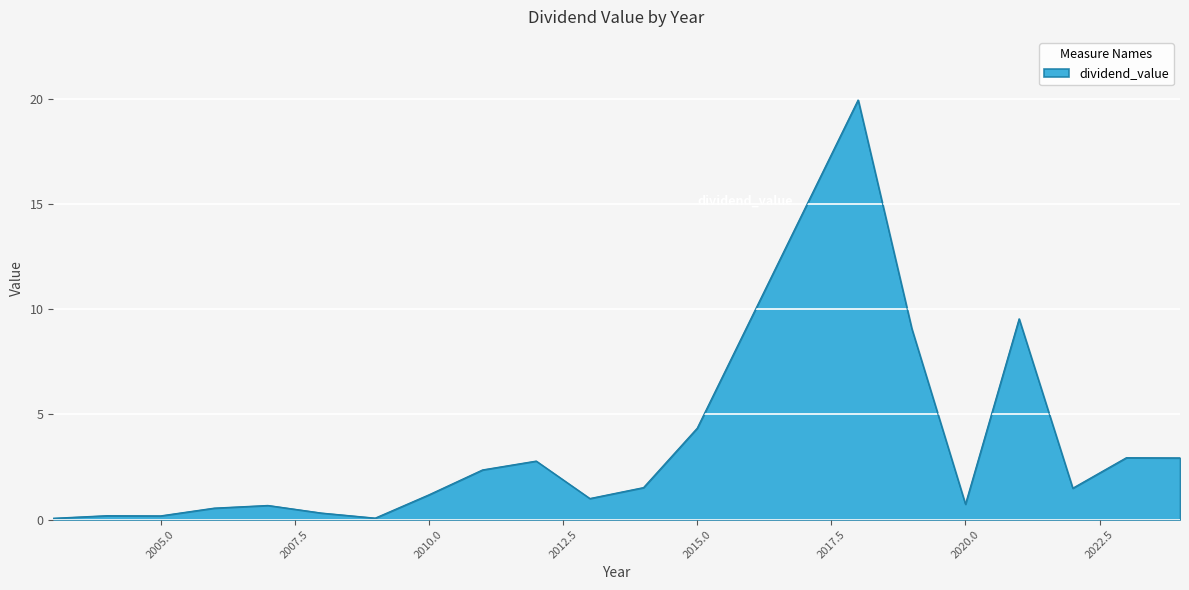

What is the difference between the maximum and second lowest values?

19.9